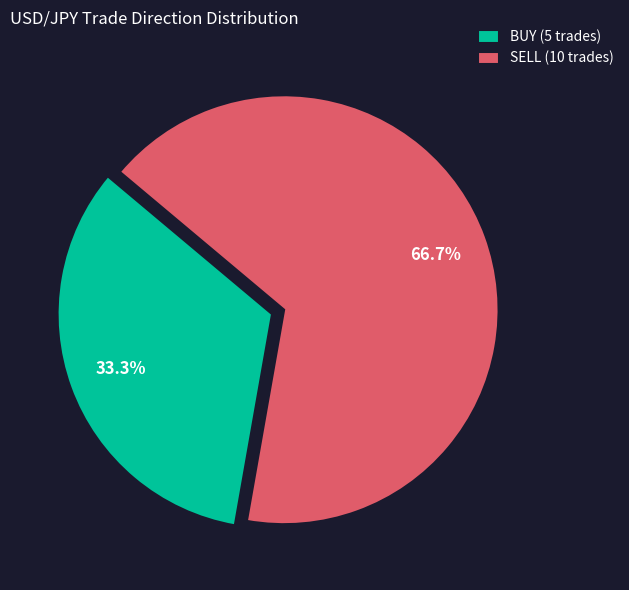

Count the number of slices in the pie.

2